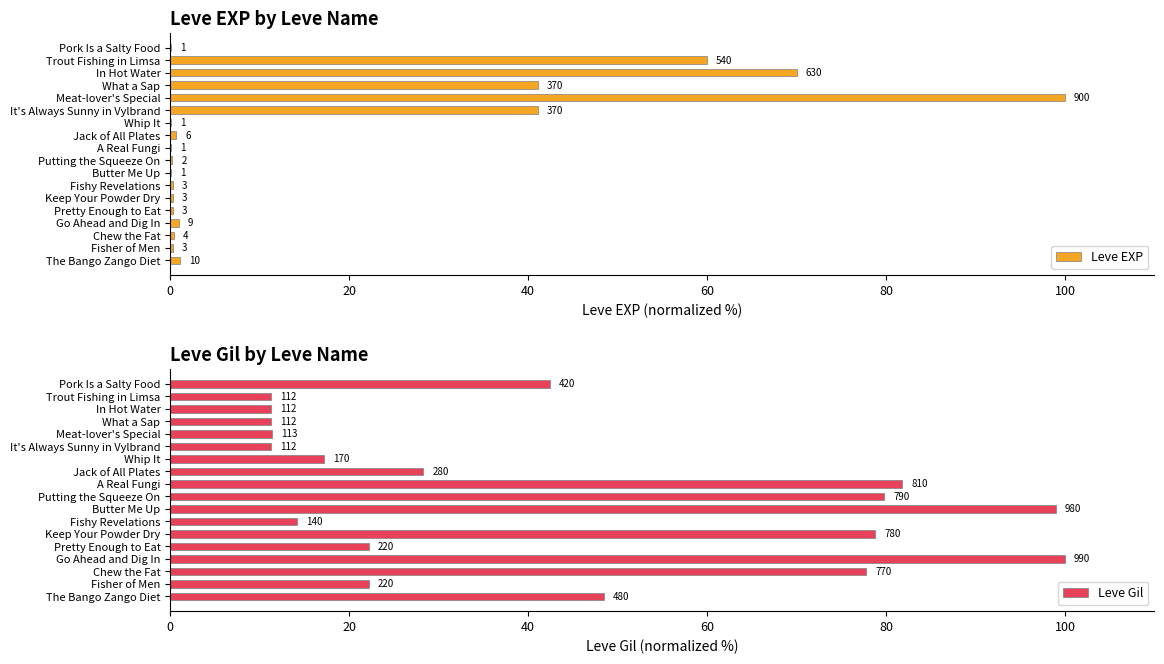

Reading right to left, extract all data points from this chart.

Leve EXP: 1.1	0.3	0.4	1.0	0.3	0.3	0.3	0.1	0.2	0.1	0.7	0.1	41.1	100.0	41.1	70.0	60.0	0.1
Leve Gil: 48.5	22.2	77.8	100.0	22.2	78.8	14.1	99.0	79.8	81.8	28.3	17.2	11.3	11.4	11.3	11.3	11.3	42.4